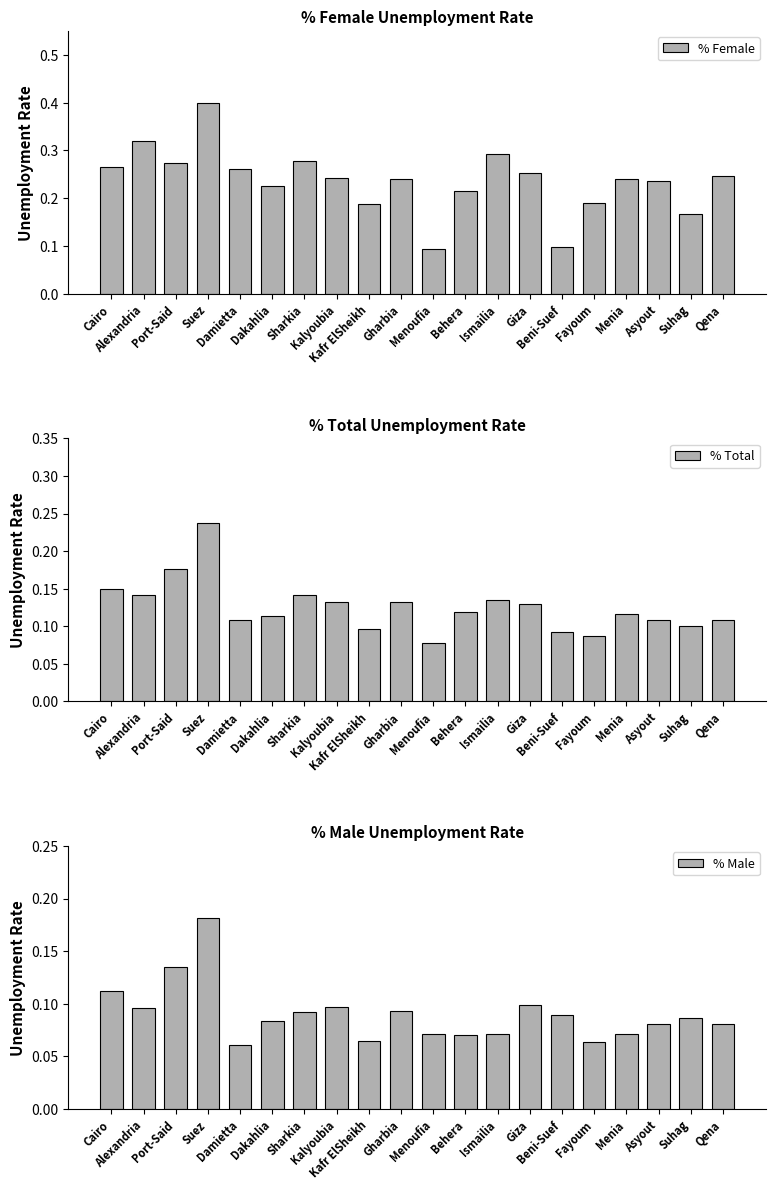

Is the value of % Female at Gharbia greater than the value of % Male at Behera?

Yes